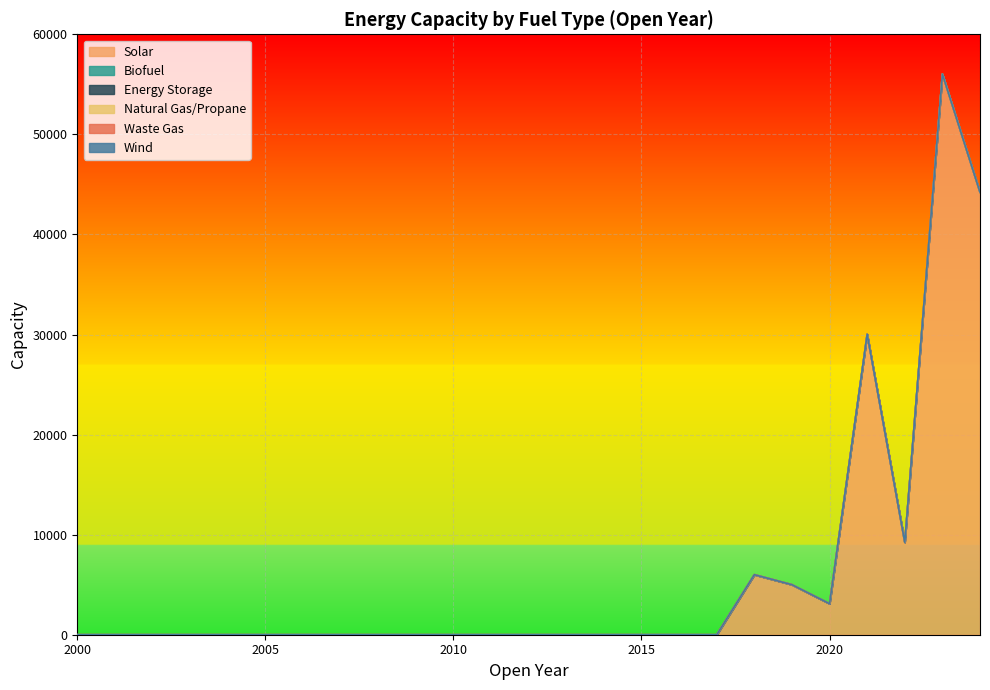

At how many categories does at least one series exceed 37719?

2